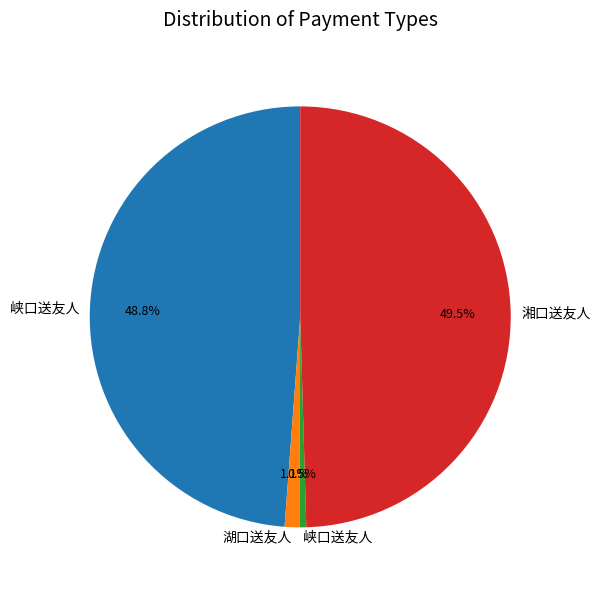

Does any single category account for the majority?

No